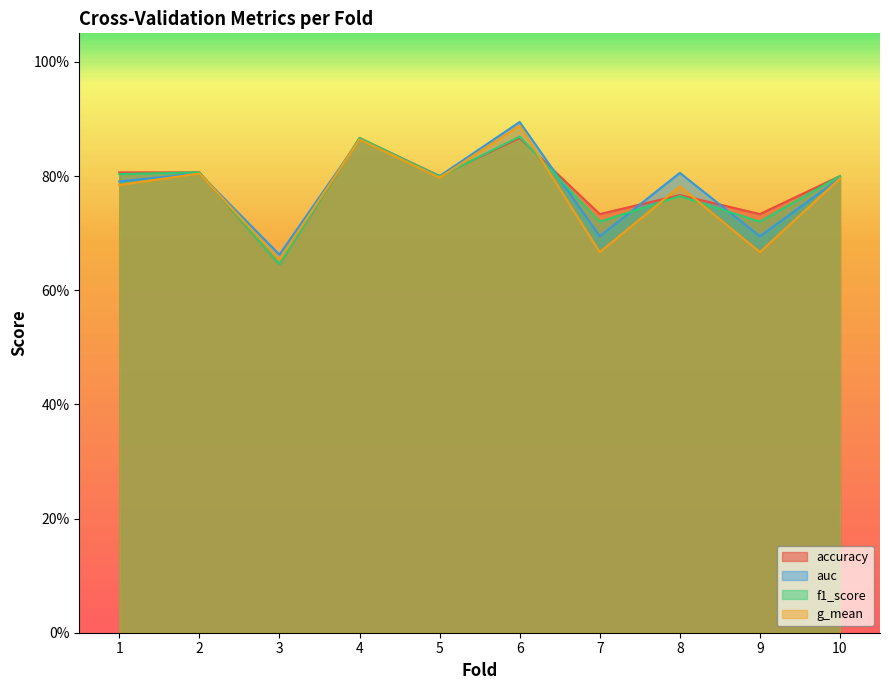

At which category does the chart reach its minimum across all series?

3